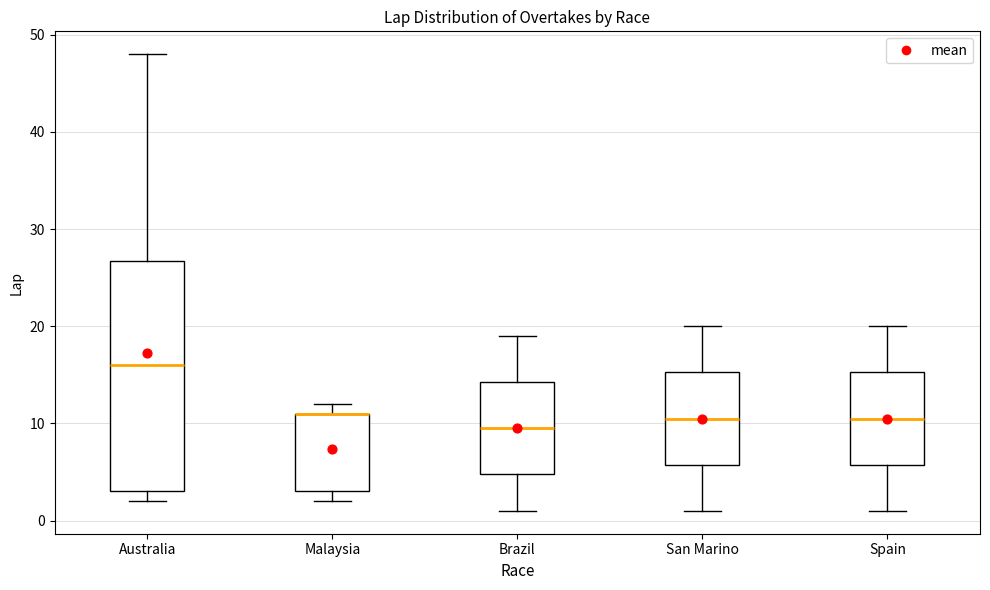

Reading left to right, transcribe this box plot: for each box, give where its median line is, the range the box spans, and where its two whiskers end, as read against the y-axis. The values are not printed on the chart, so give them approximately, as read against the axis.

Australia: median 16, box 3 to 27, whiskers 2 to 48
Malaysia: median 11 (drawn on the box's upper edge), box 3 to 11, whiskers 2 to 12
Brazil: median 10, box 5 to 14, whiskers 1 to 19
San Marino: median 11, box 6 to 15, whiskers 1 to 20
Spain: median 11, box 6 to 15, whiskers 1 to 20